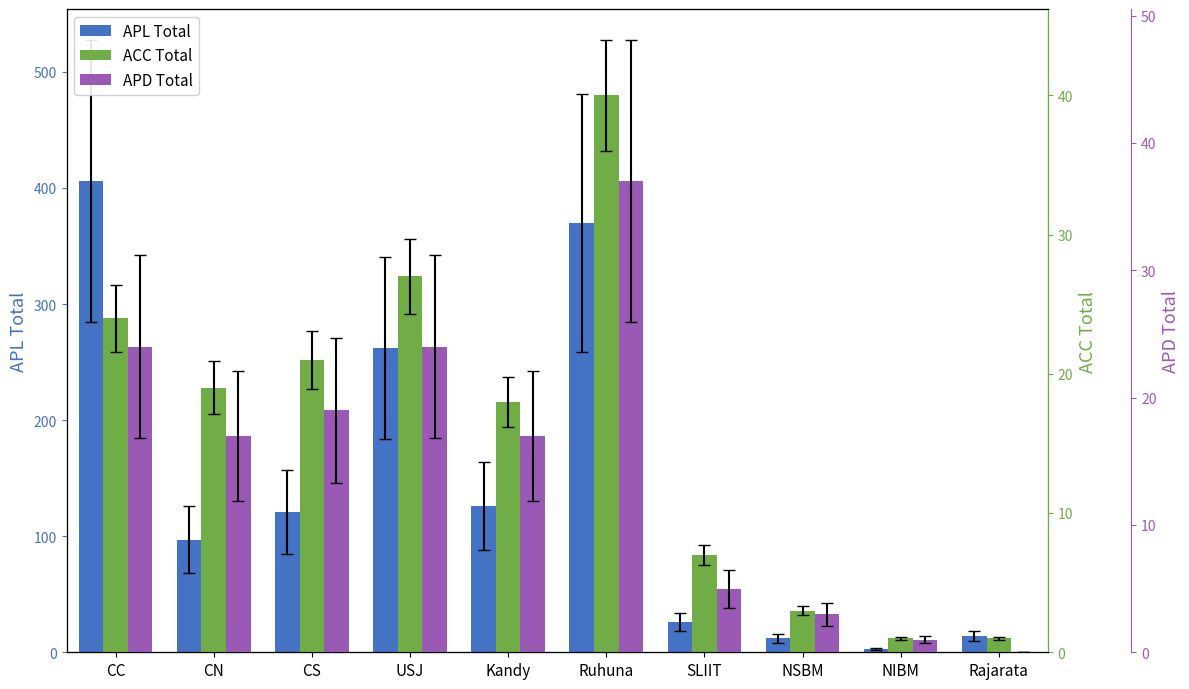

Which label corresponds to the smallest value in the chart?

Rajarata